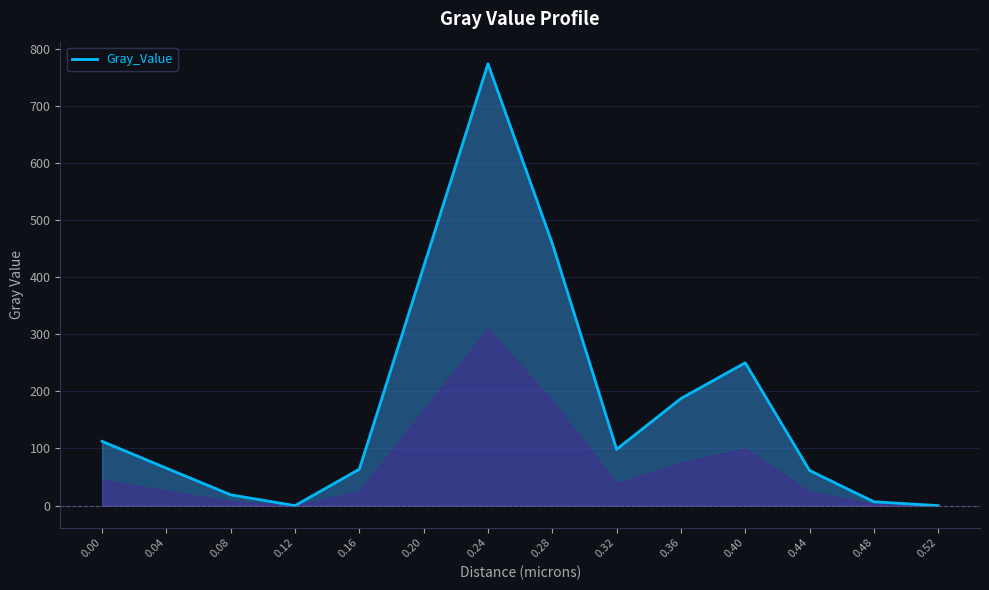

The value at 0.44 is 61.5. True or false?

True